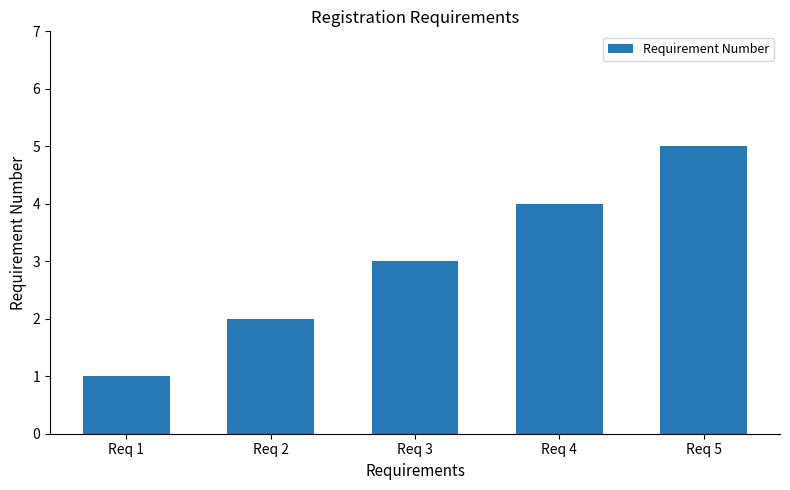

Rank the categories by value from lowest to highest.

Req 1, Req 2, Req 3, Req 4, Req 5